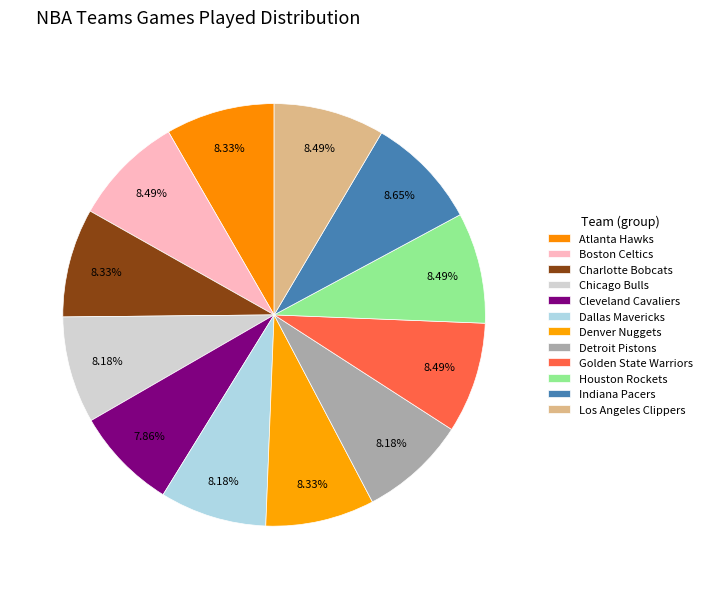

Does Houston Rockets account for over 50% of the chart?

No